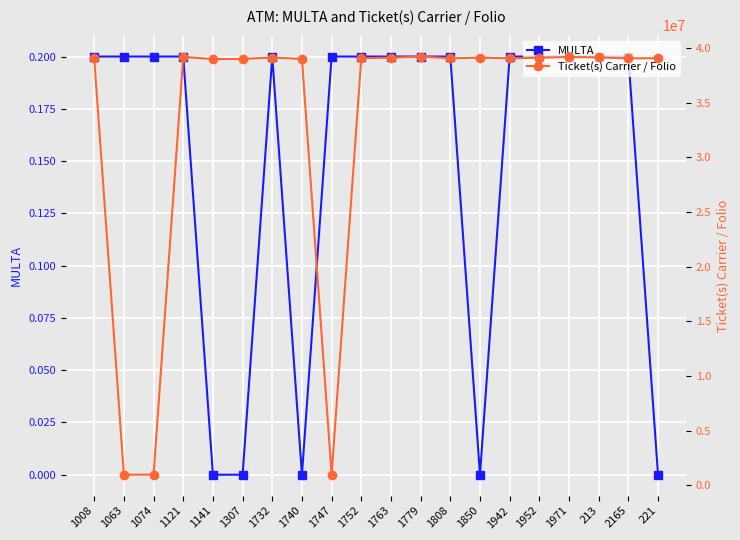

List the series in order of their peak value, lowest first.

MULTA, Ticket(s) Carrier / Folio